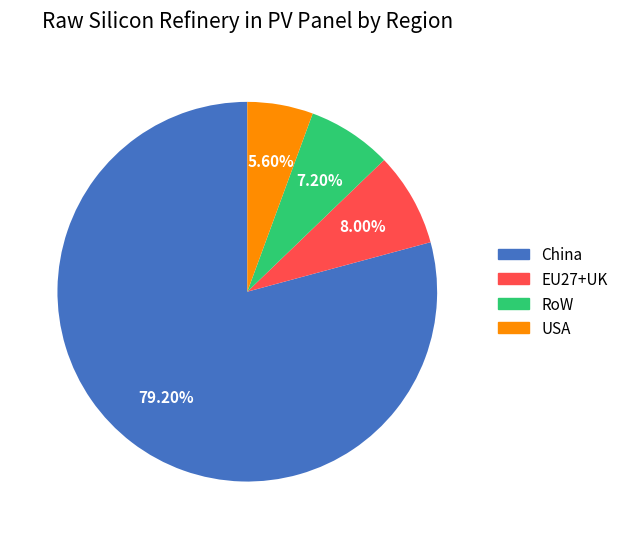

To the nearest percent, what portion does China represent?

79%